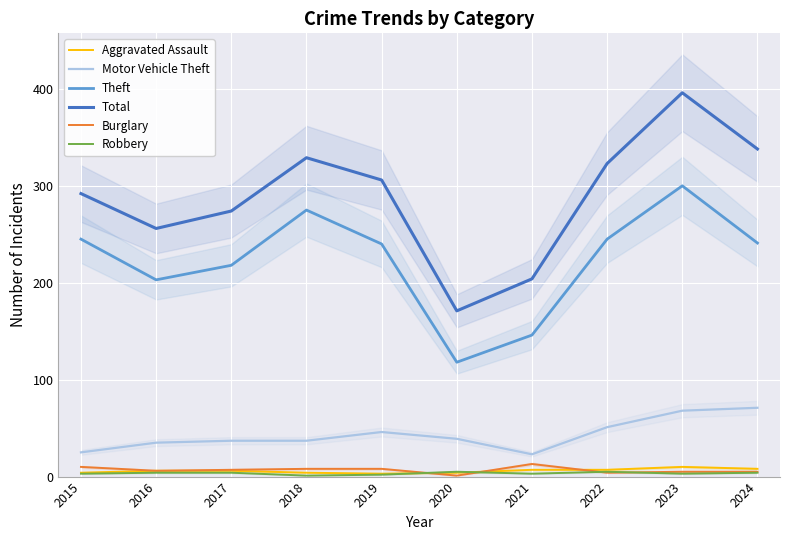

True or false: Aggravated Assault and Theft intersect in this chart.

False